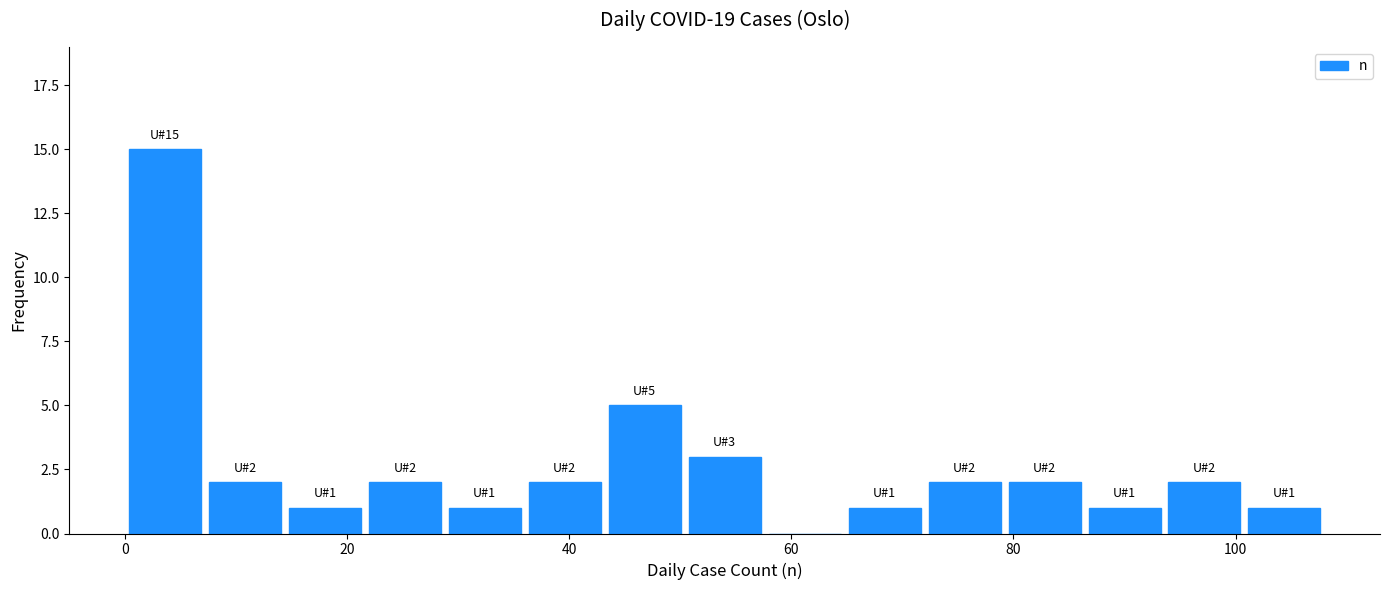

Around what value on the x-axis is the tallest bar? Give the approximate position of its centre, as read against the axis.

4